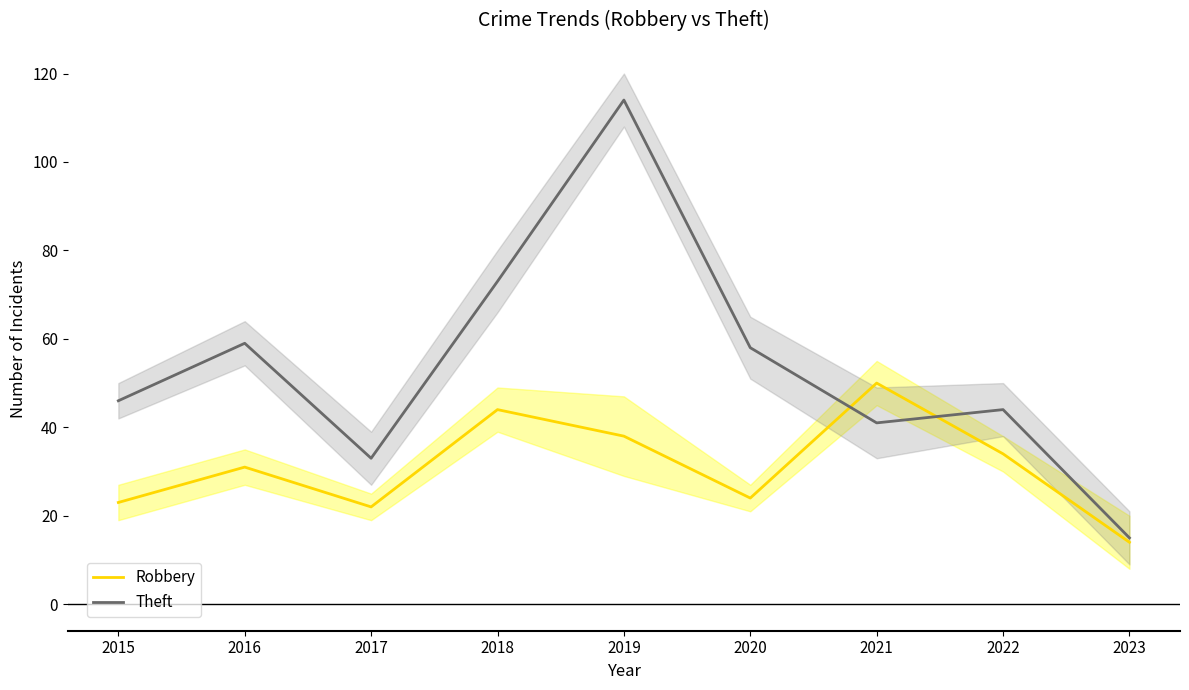

Rank the series at 2023 from lowest to highest value.

Robbery, Theft